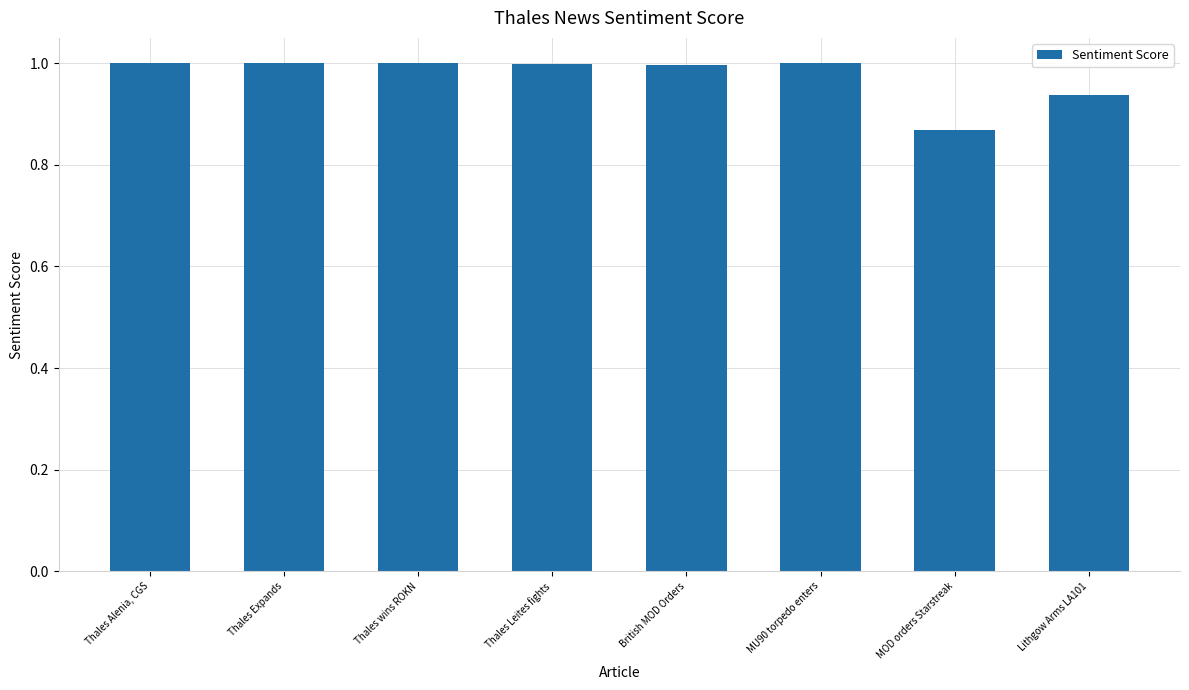

What position from the left is MU90 torpedo enters?

6